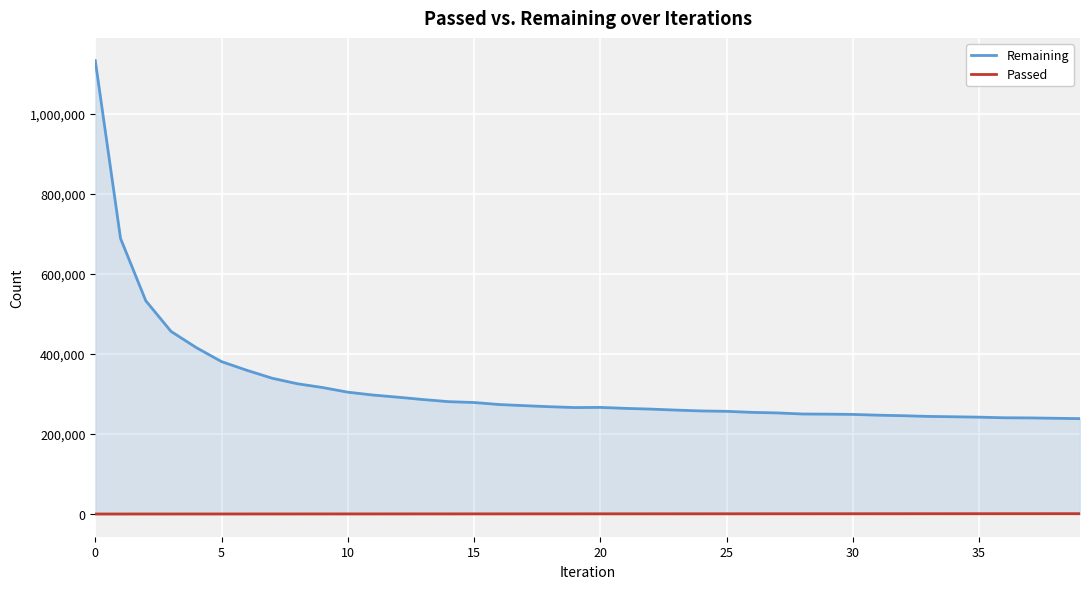

How many lines are shown in the chart?

2